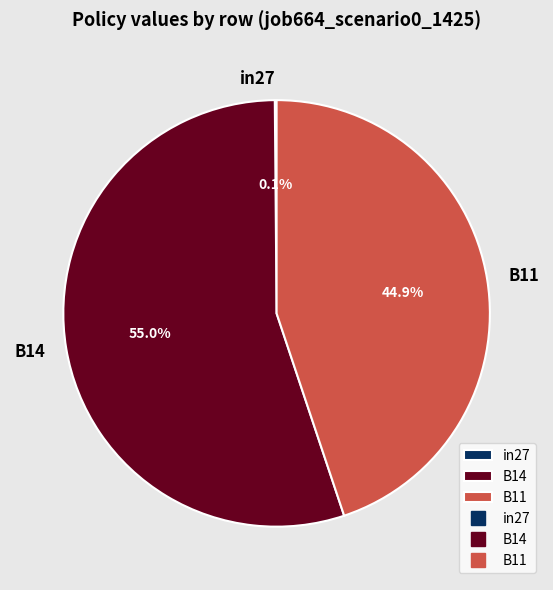

Which category has the biggest portion of the pie?

B14